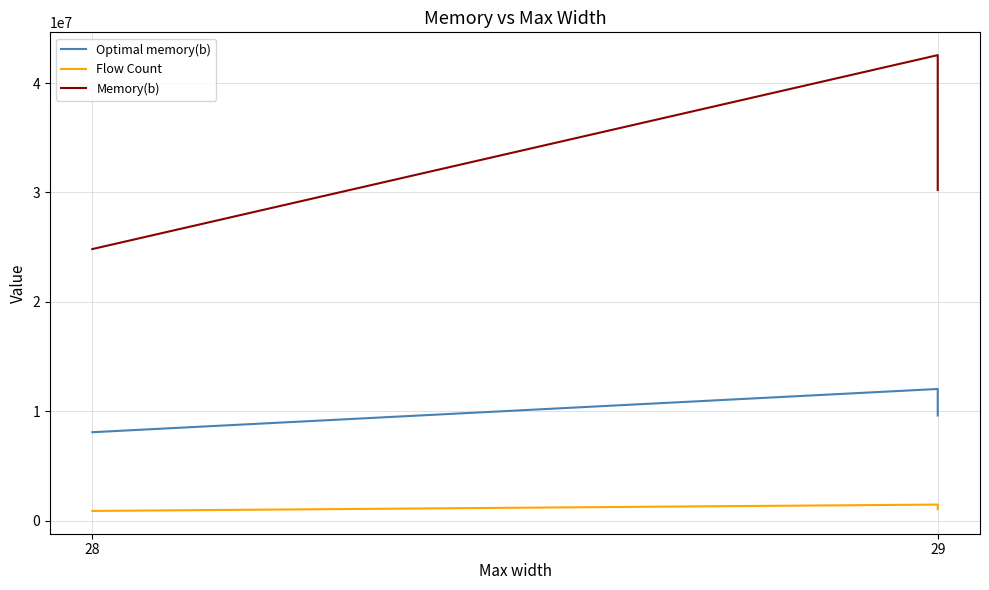

How many categories are shown in the chart?

3